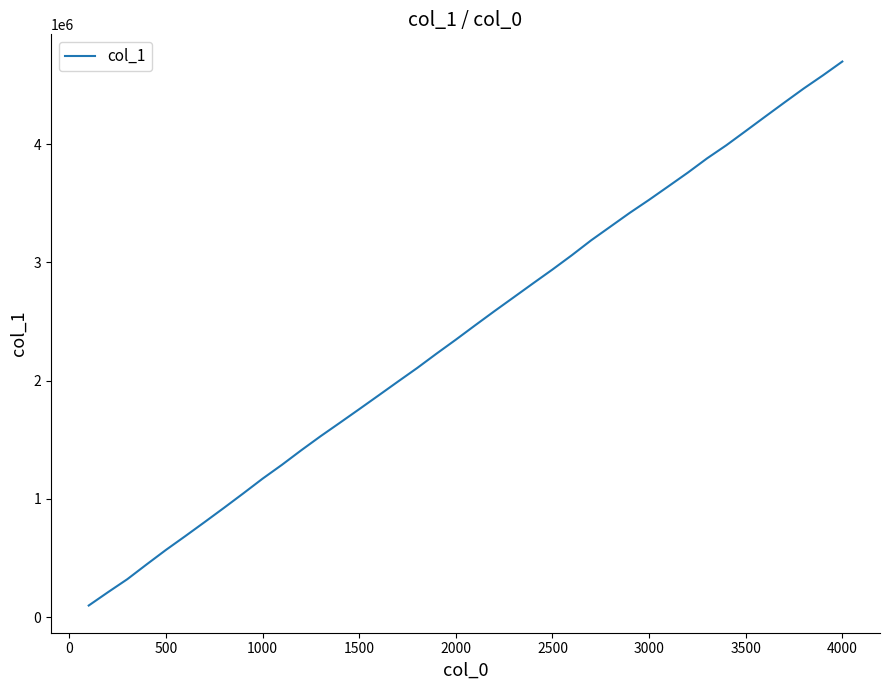

What is the difference between the maximum and minimum values?

4598983